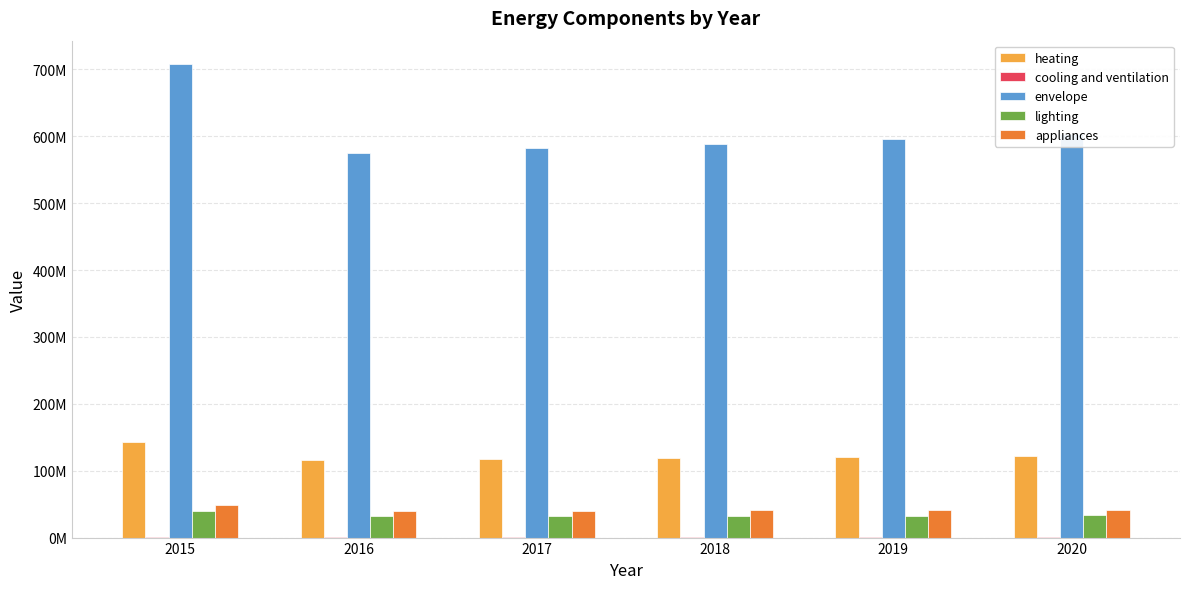

Does the chart contain stacked bars?

No